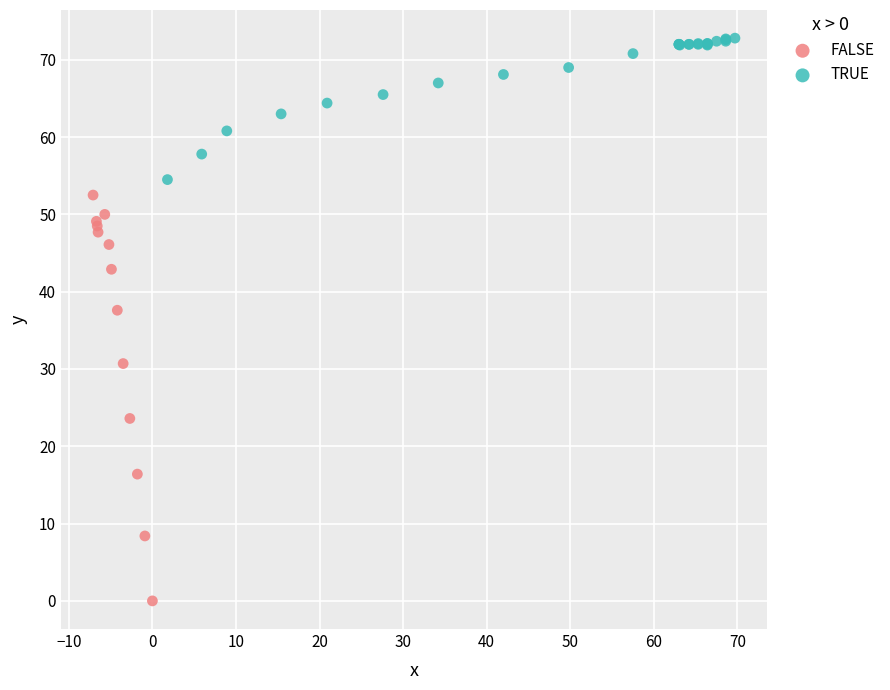

What are all the series names shown in the legend?

FALSE, TRUE